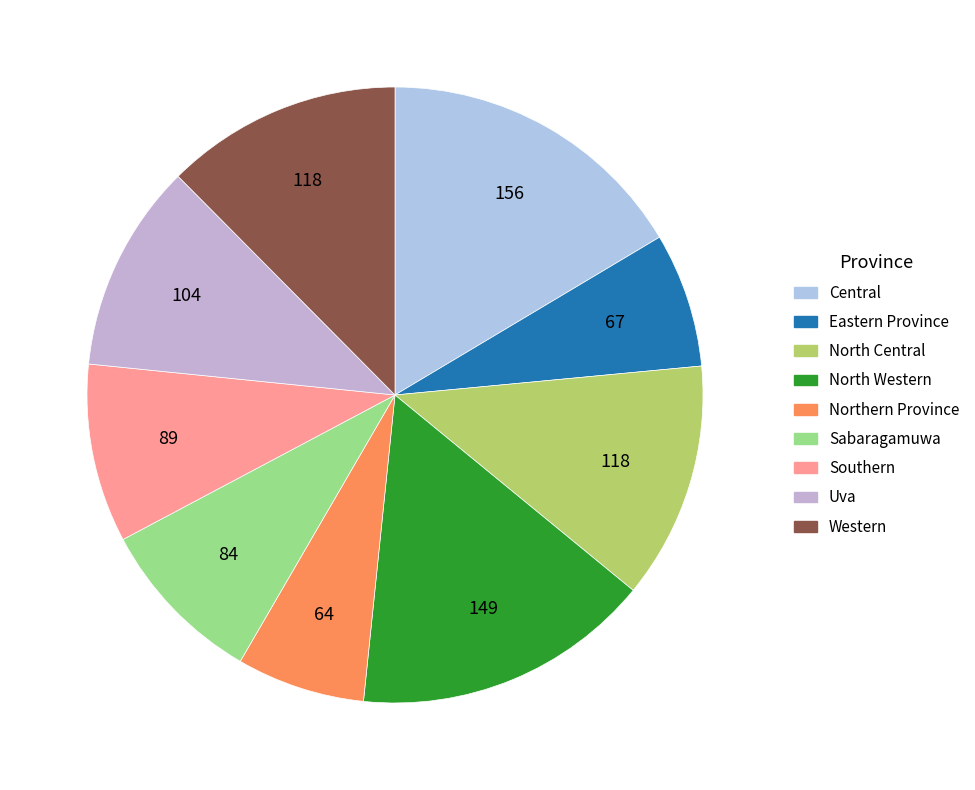

How many segments does this pie chart have?

9